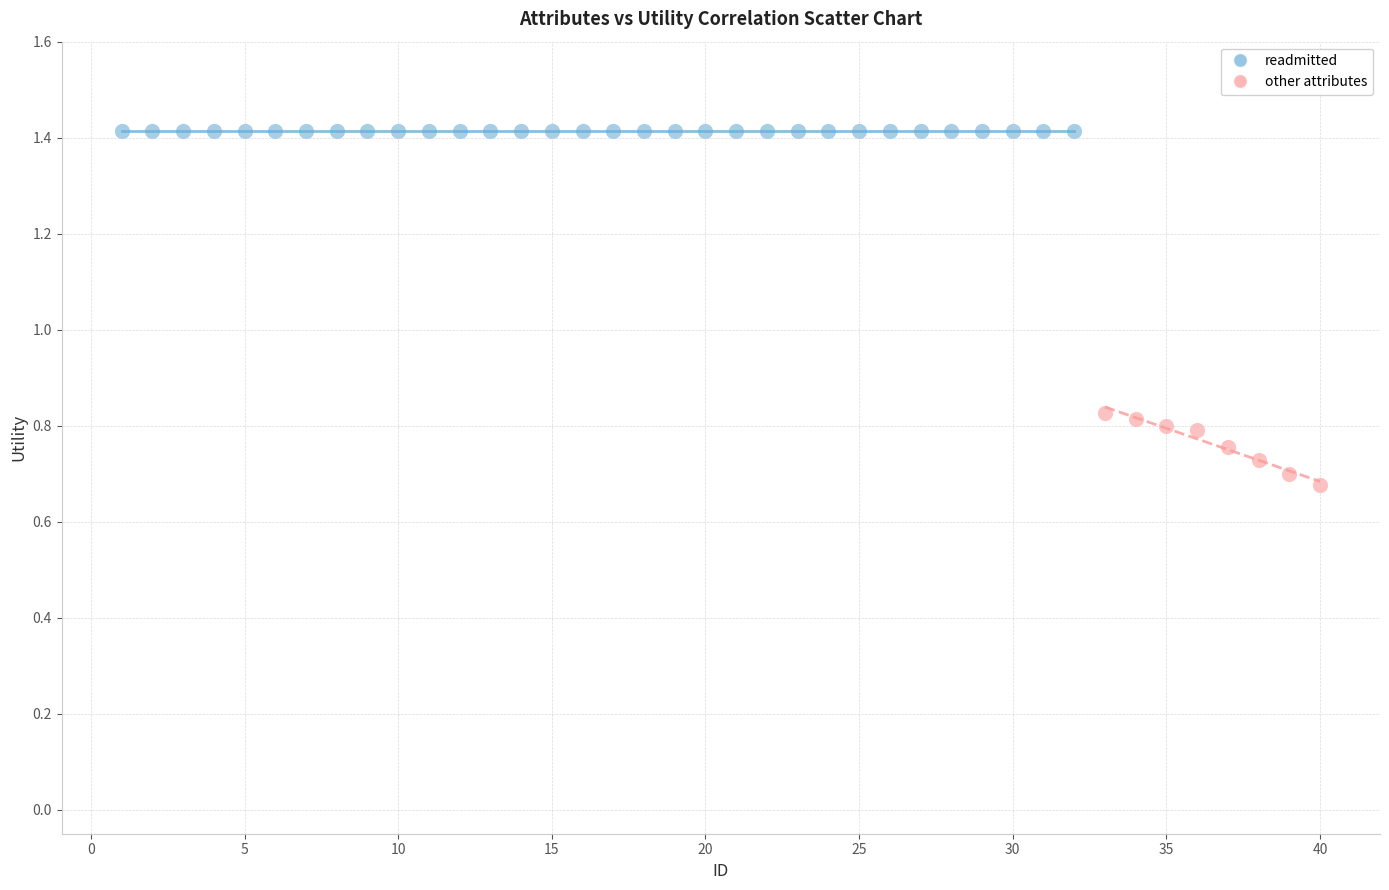

Which series reaches the maximum Y coordinate?

readmitted